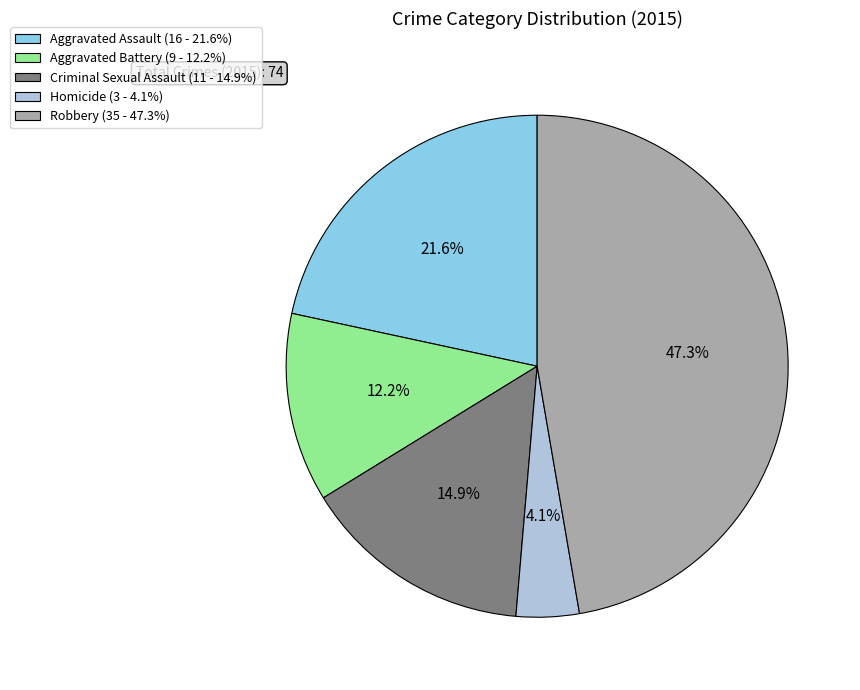

True or false: Homicide accounts for 12% of the total.

False